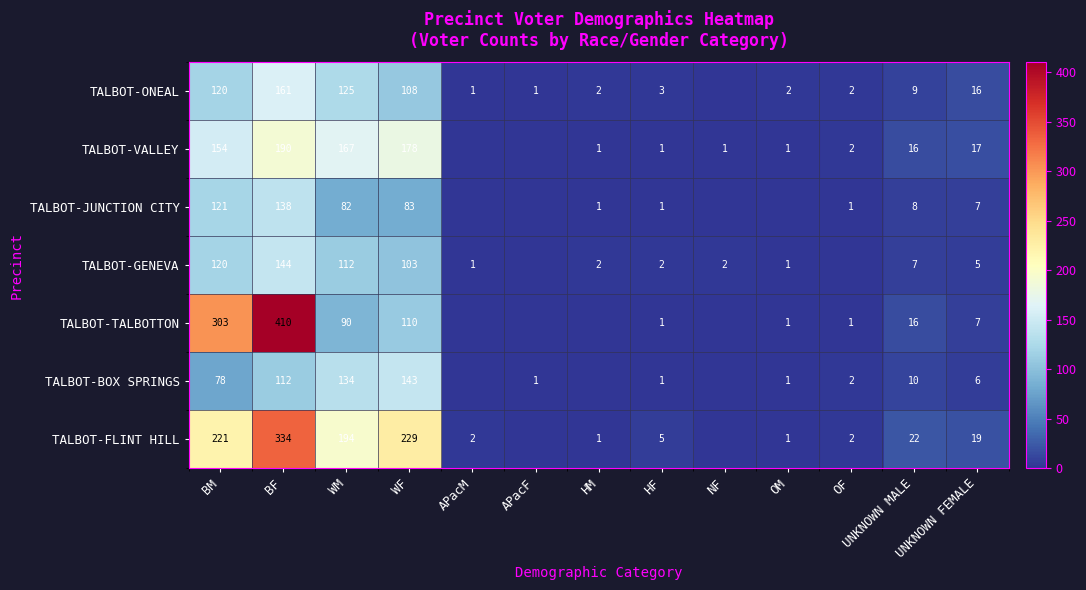

What is the sum of the TALBOT-ONEAL values at HF and APacF?

4